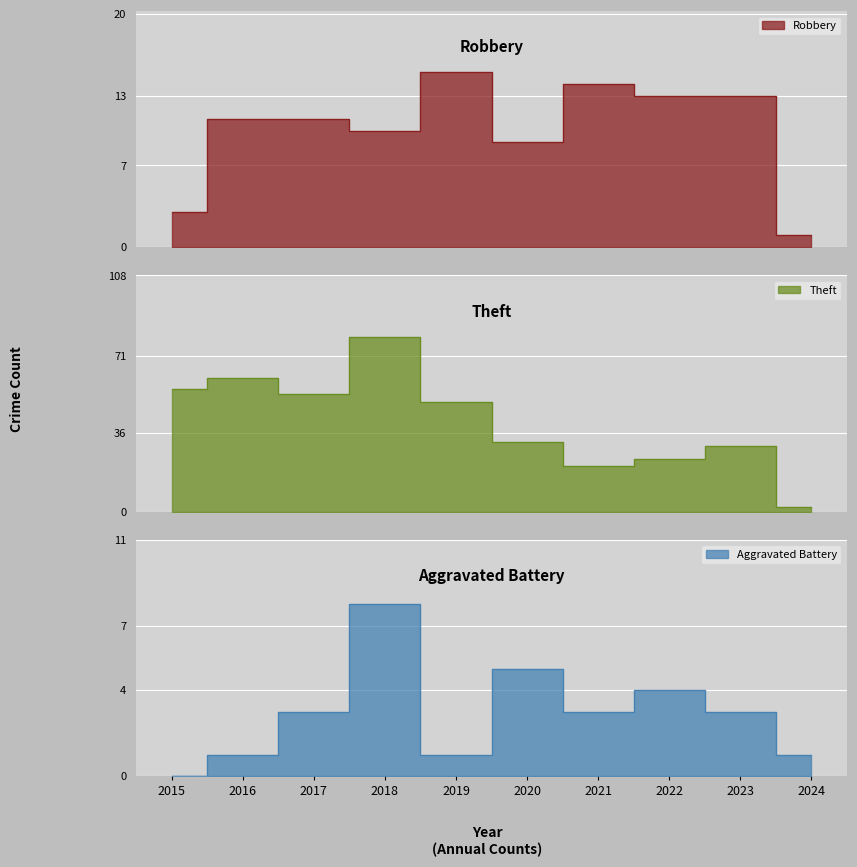

Which series has the largest total across all categories?

Theft